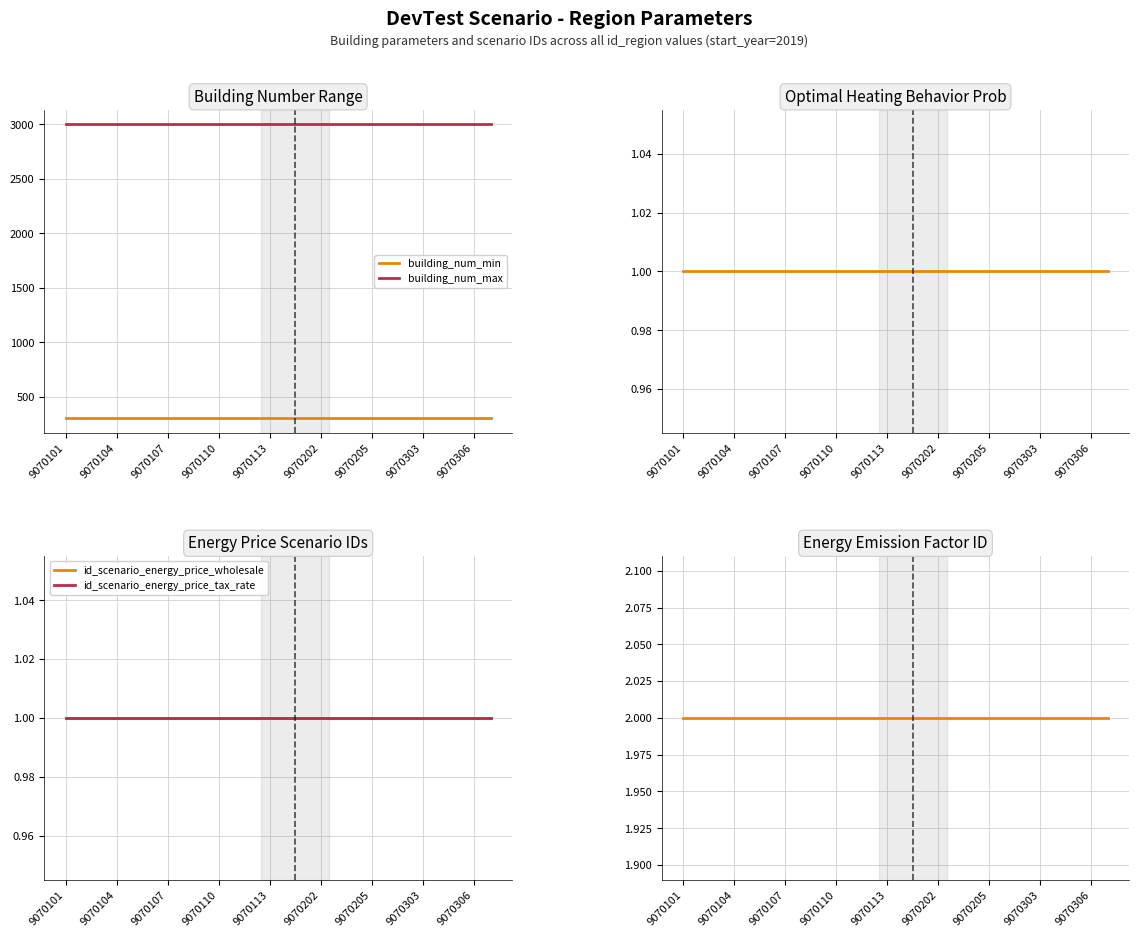

What is the value of the optimal_heating_behavior_prob point at the 13th from the left?

1